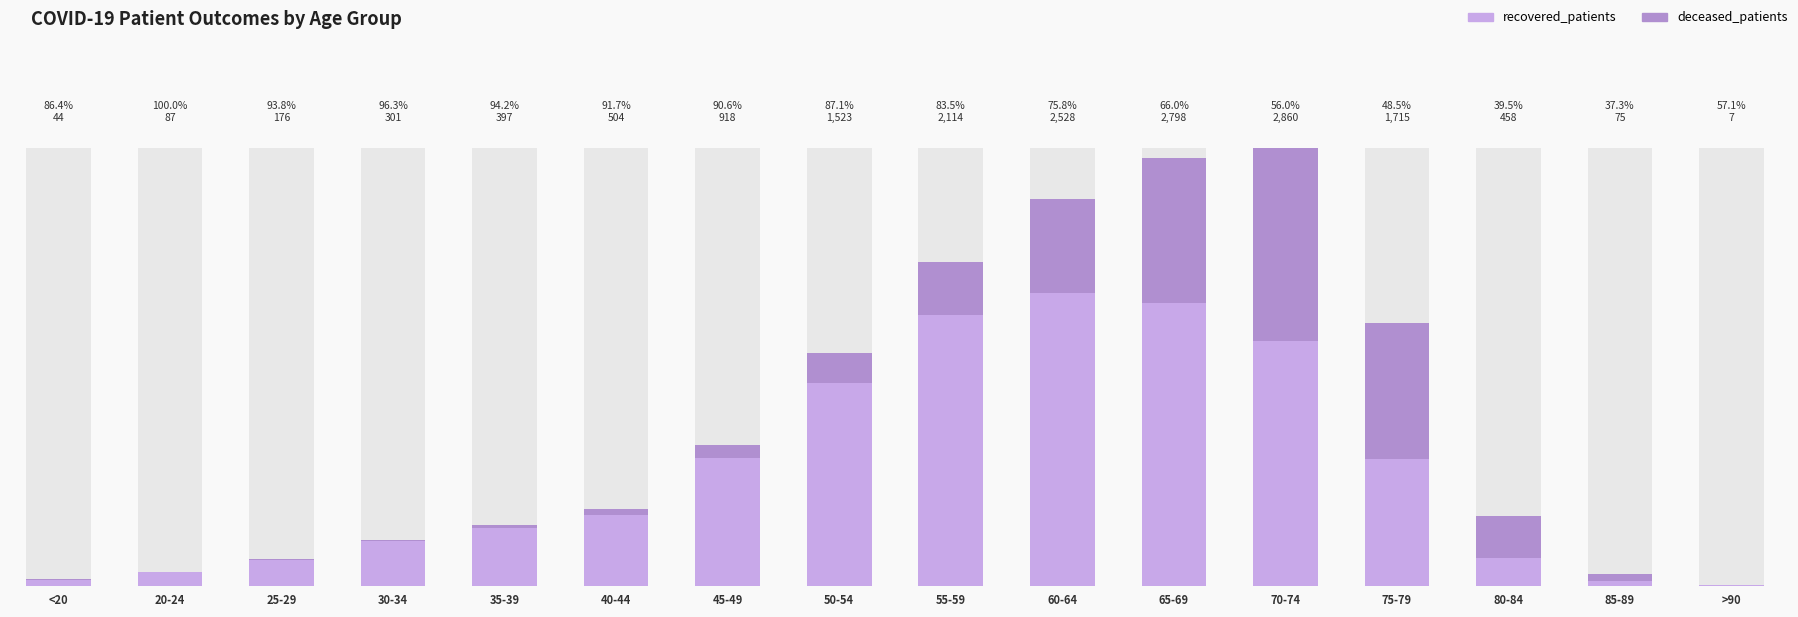

Which category has the lowest value in the recovered_patients series?

>90